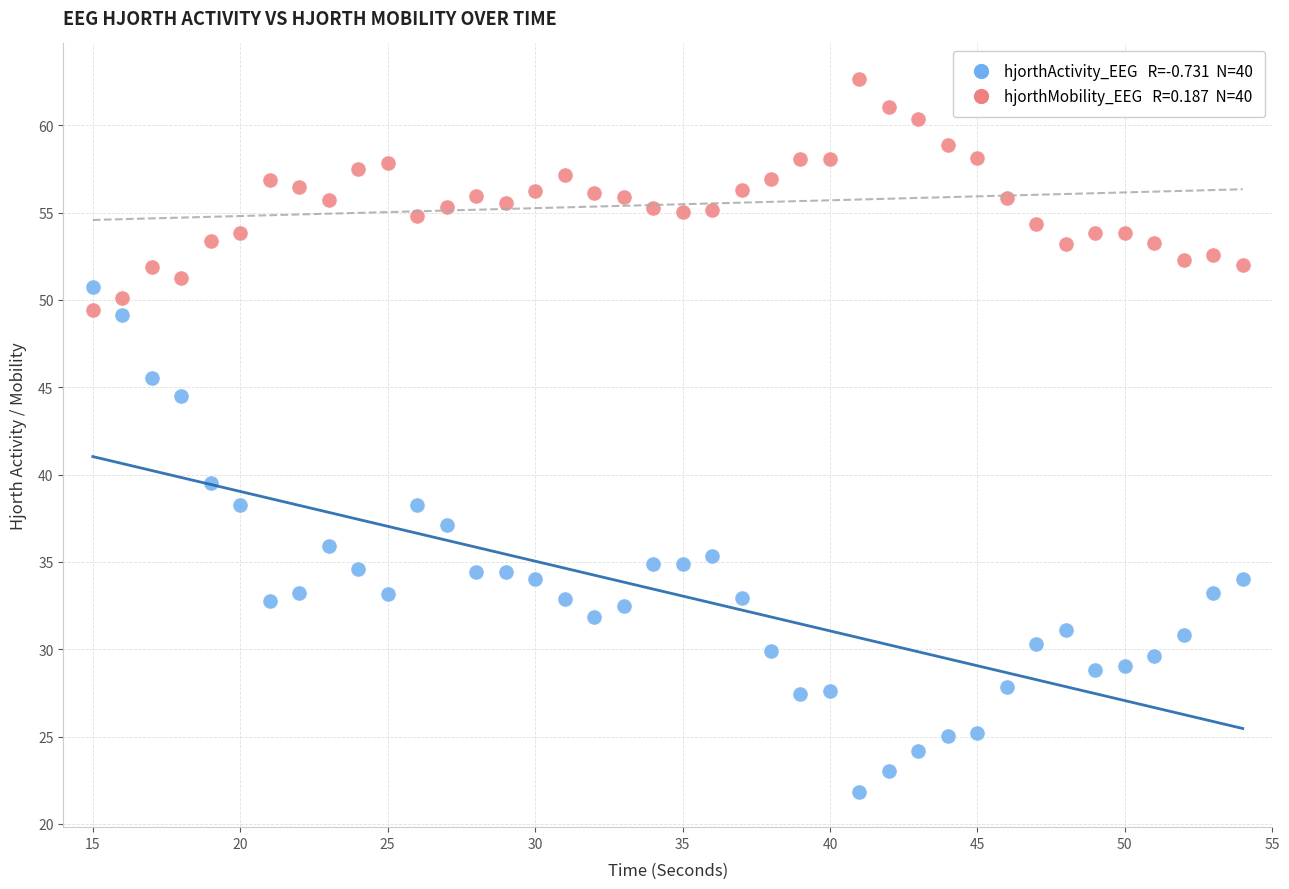

Across all data points, what is the range of Y values (max minus min)?

40.8